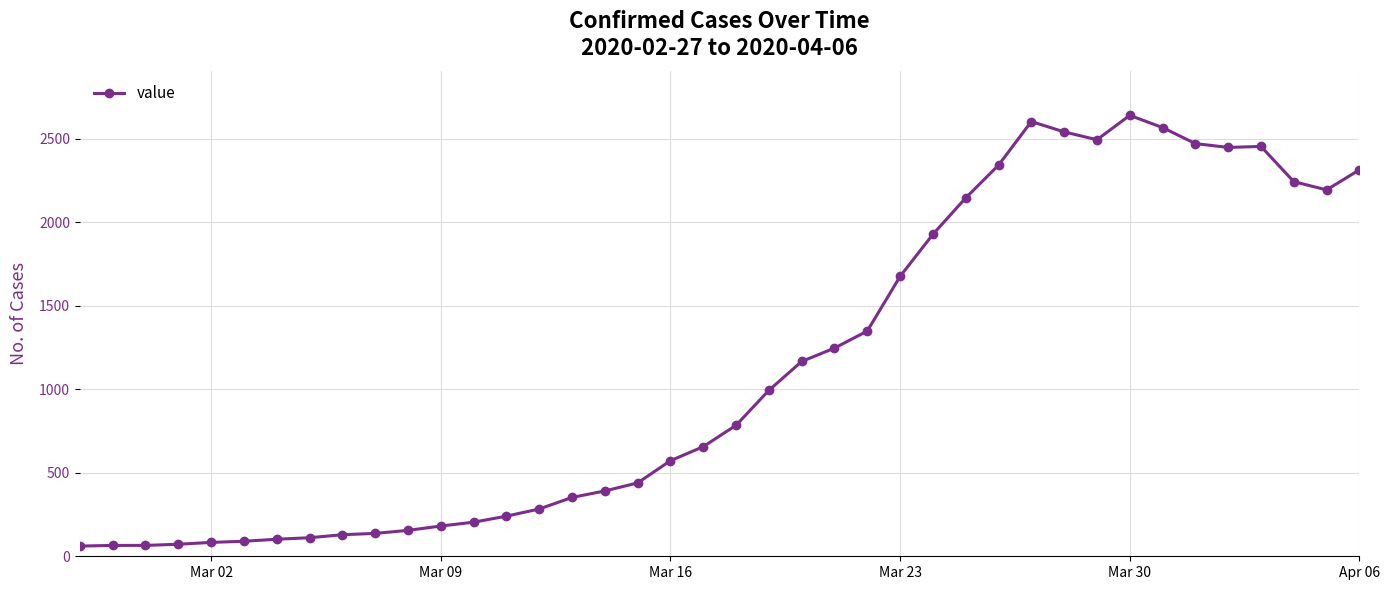

What is the sum of all values?

44971